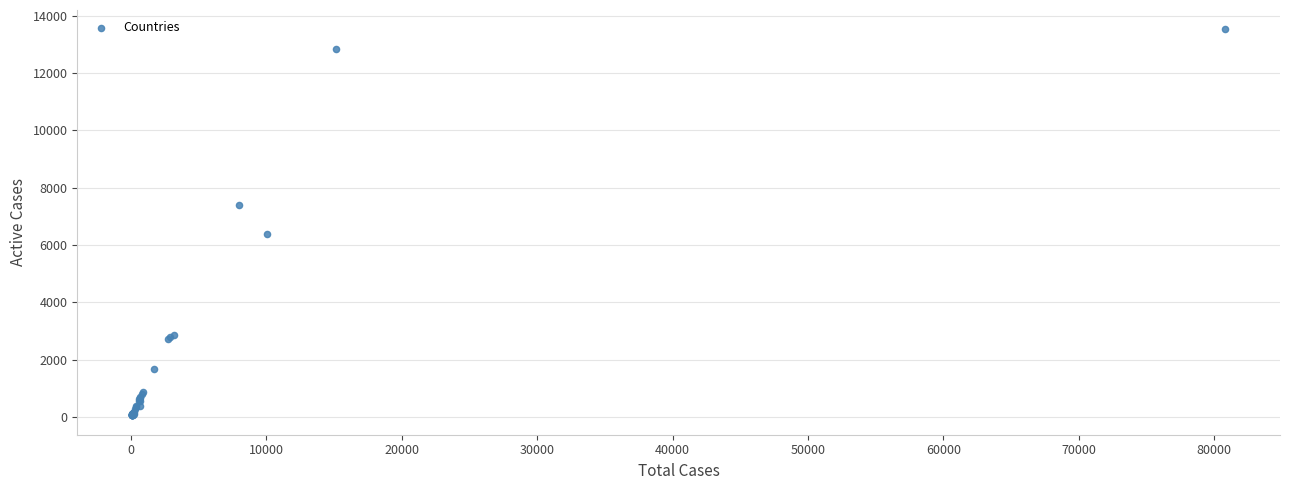

What Y value in the scatter plot is closest to 6788?

6370